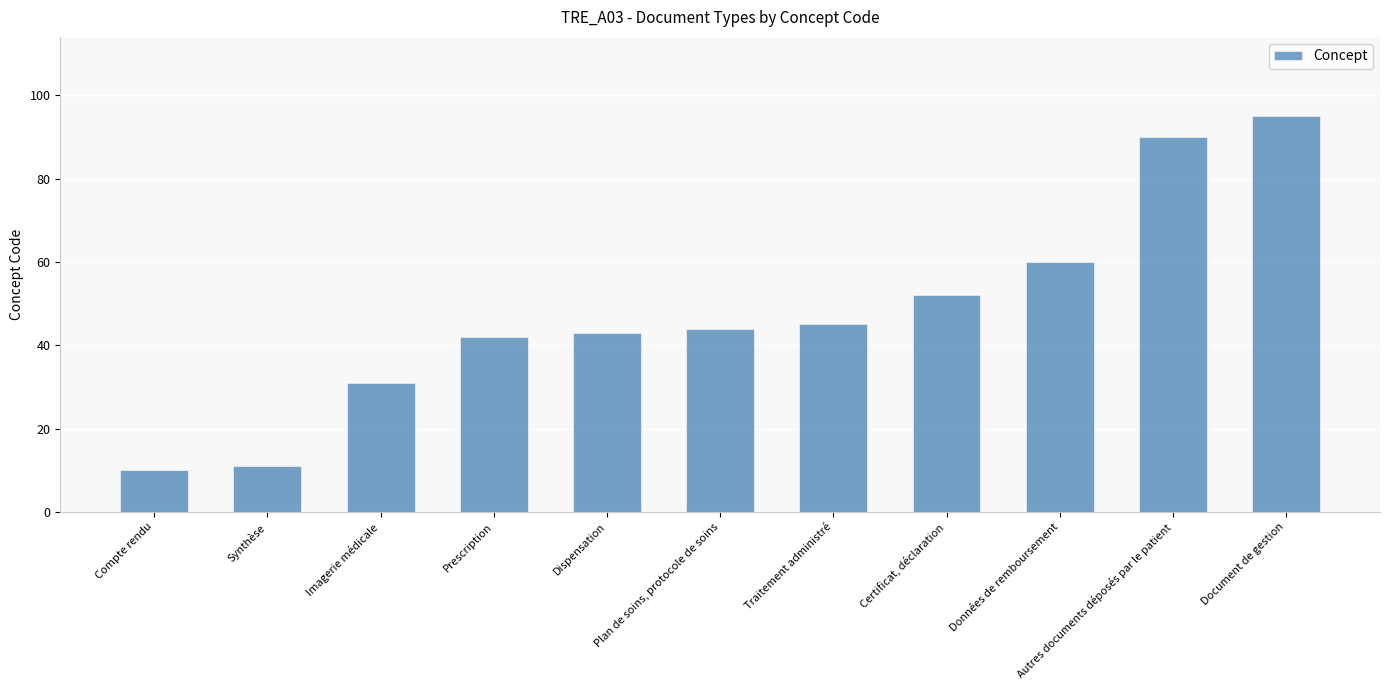

At which category does the chart reach its peak across all series?

Document de gestion